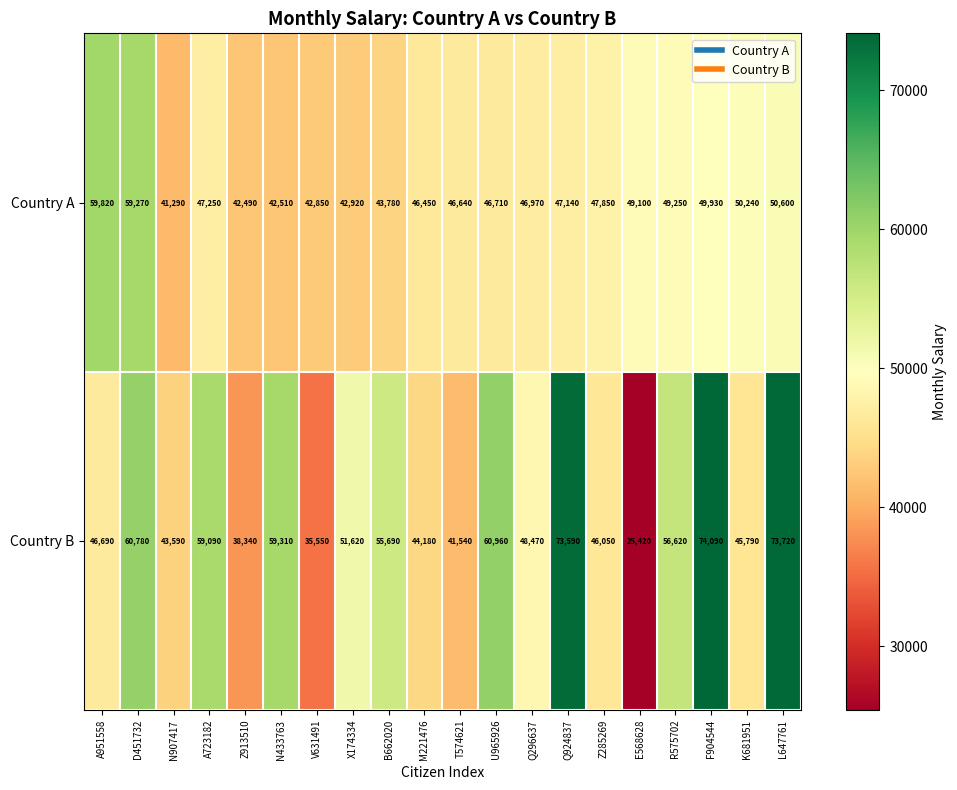

List the series in order of their peak value, lowest first.

Country A, Country B